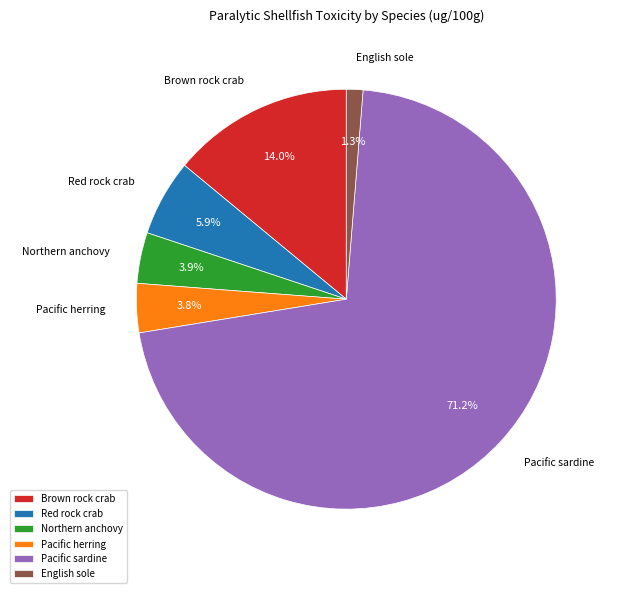

How many slices are in this pie chart?

6